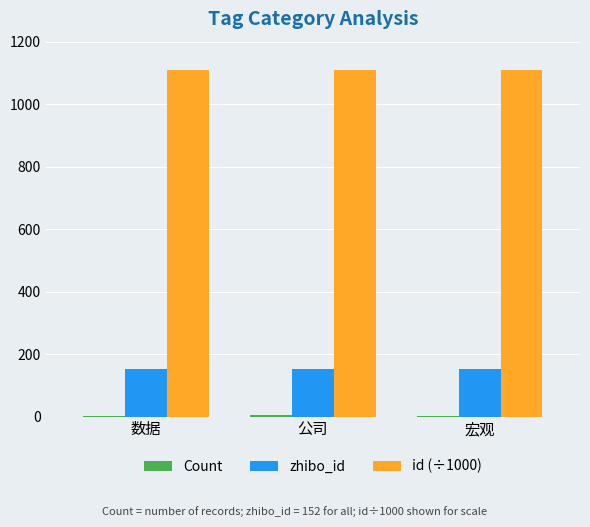

What is the sum of all zhibo_id values?

456